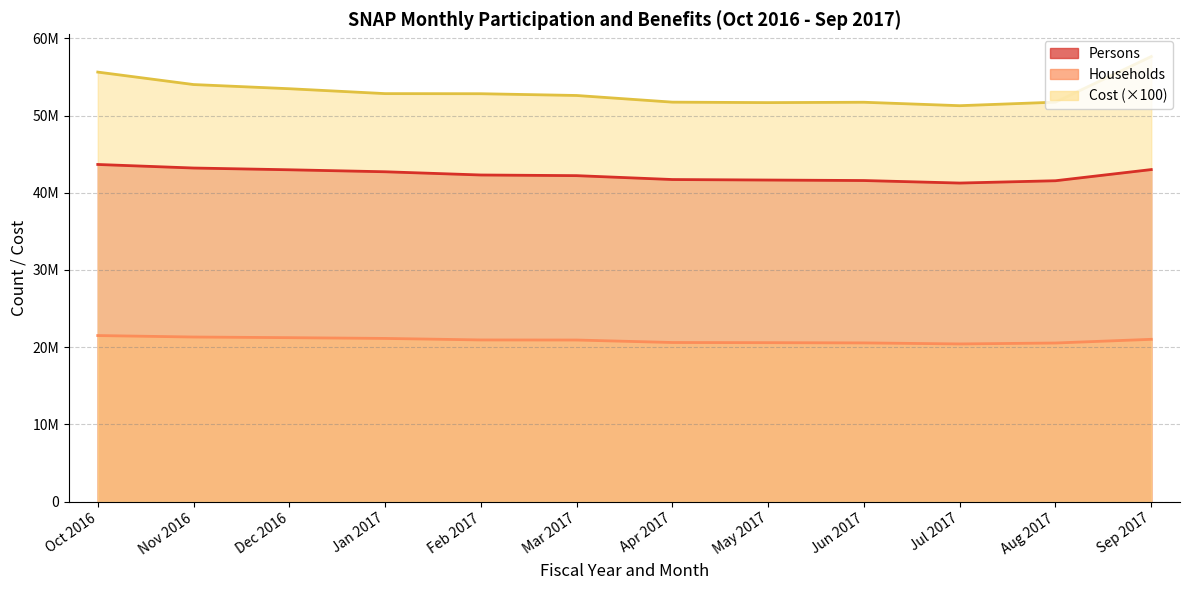

The Households series shows 21133144.0 at Jan 2017. True or false?

True